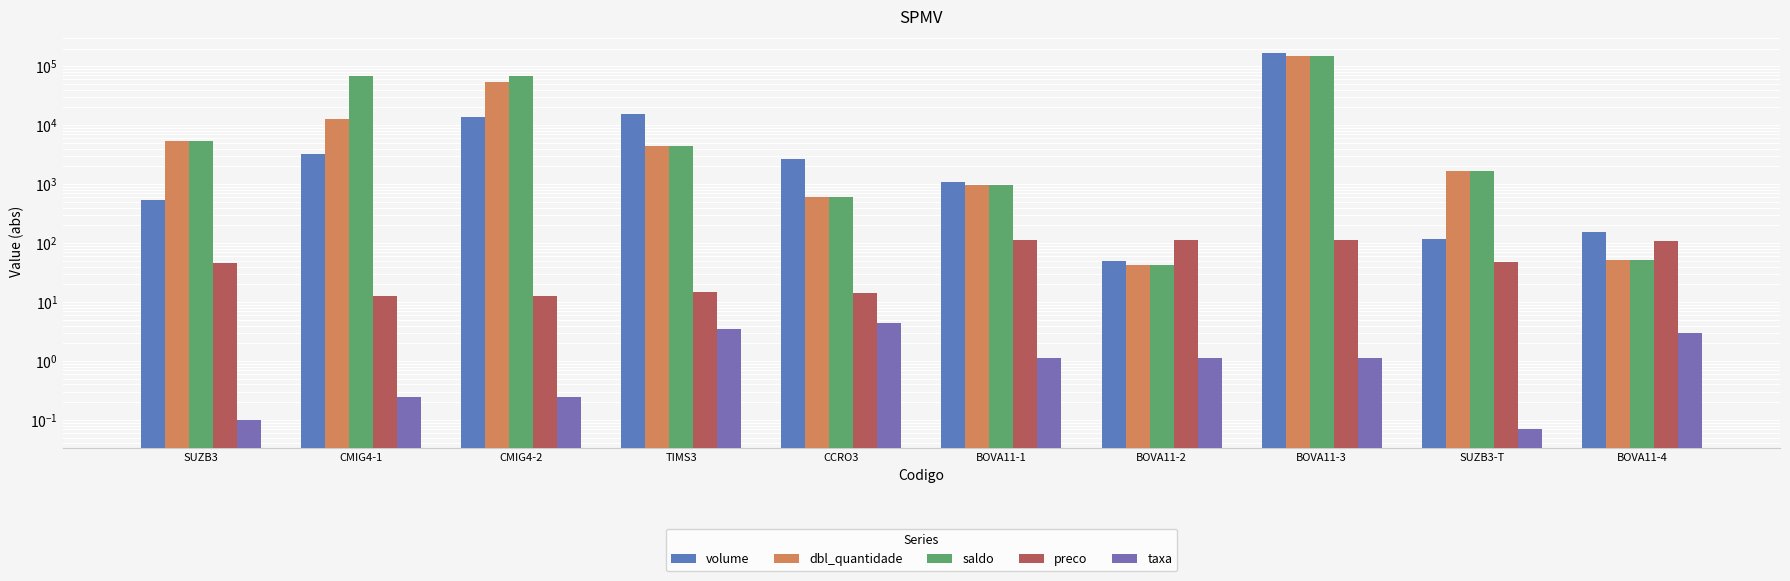

Reading left to right, list all the values displayed in this chart.

volume: SUZB3=534.6	CMIG4-1=3233.2	CMIG4-2=13591.8	TIMS3=15762.0	CCRO3=2670.0	BOVA11-1=1105.8	BOVA11-2=49.0	BOVA11-3=170873.5	SUZB3-T=117.7	BOVA11-4=153.0
dbl_quantidade: SUZB3=5346.0	CMIG4-1=12933.0	CMIG4-2=54367.0	TIMS3=4440.0	CCRO3=600.0	BOVA11-1=970.0	BOVA11-2=43.0	BOVA11-3=149889.0	SUZB3-T=1681.0	BOVA11-4=51.0
saldo: SUZB3=5346.0	CMIG4-1=67300.0	CMIG4-2=67300.0	TIMS3=4440.0	CCRO3=600.0	BOVA11-1=970.0	BOVA11-2=43.0	BOVA11-3=149889.0	SUZB3-T=1681.0	BOVA11-4=51.0
preco: SUZB3=46.3	CMIG4-1=12.7	CMIG4-2=12.7	TIMS3=15.1	CCRO3=14.1	BOVA11-1=114.6	BOVA11-2=114.6	BOVA11-3=114.6	SUZB3-T=47.0	BOVA11-4=106.7
taxa: SUZB3=0.1	CMIG4-1=0.2	CMIG4-2=0.2	TIMS3=3.5	CCRO3=4.5	BOVA11-1=1.1	BOVA11-2=1.1	BOVA11-3=1.1	SUZB3-T=0.1	BOVA11-4=3.0